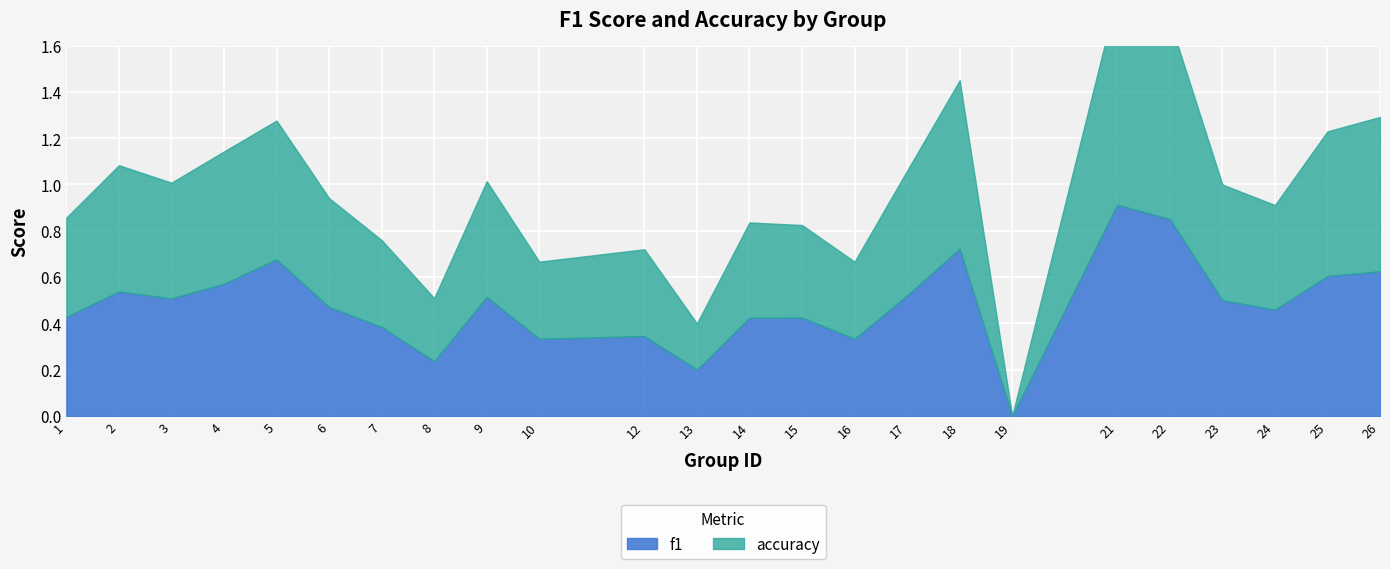

Which series changed the most between 7 and 13?

f1